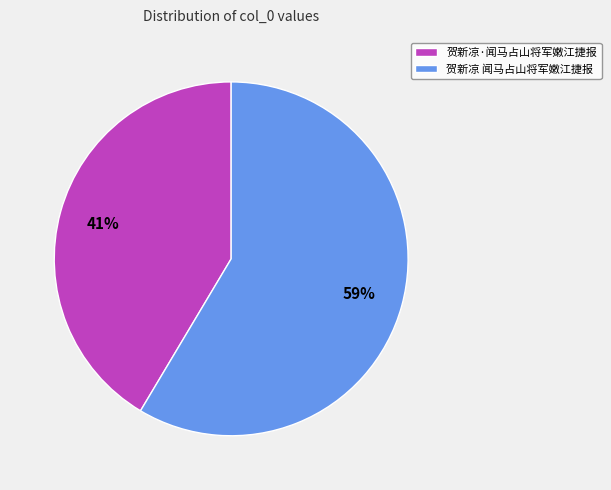

Does 贺新凉 闻马占山将军嫩江捷报 account for over 50% of the chart?

Yes